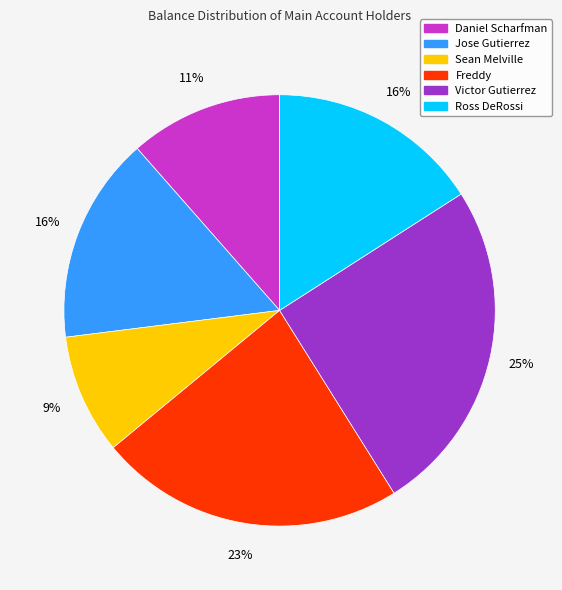

To the nearest percent, what is the average slice percentage?

17%